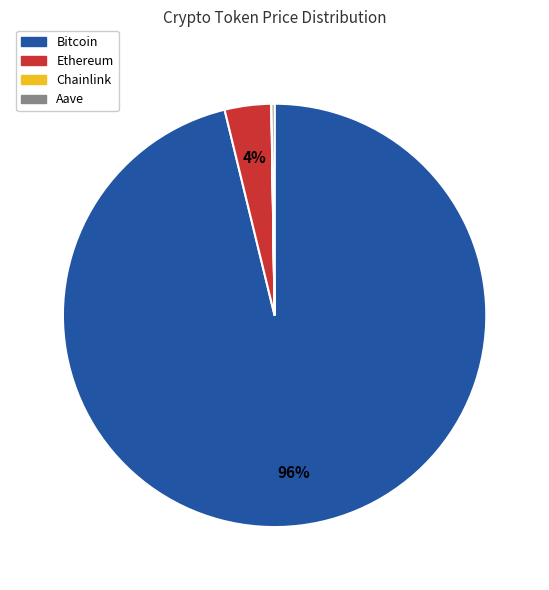

Between Ethereum and Bitcoin, which is larger?

Bitcoin